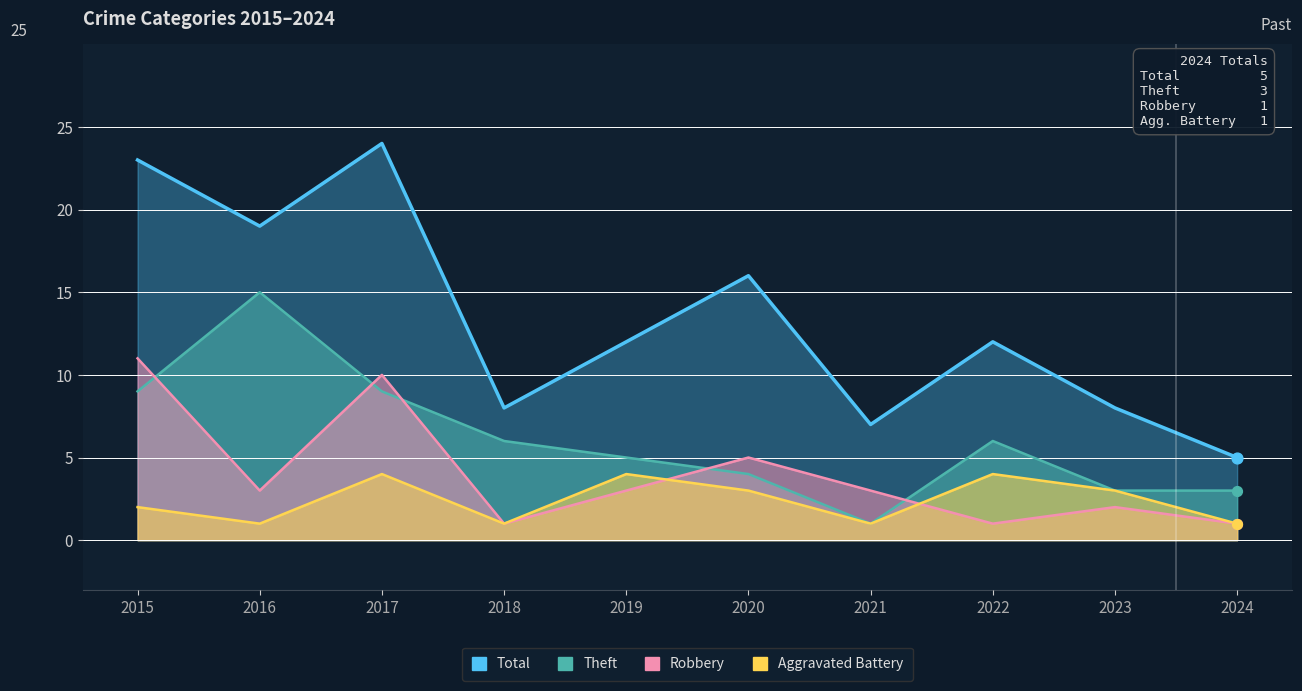

At how many categories does at least one series exceed 4?

10